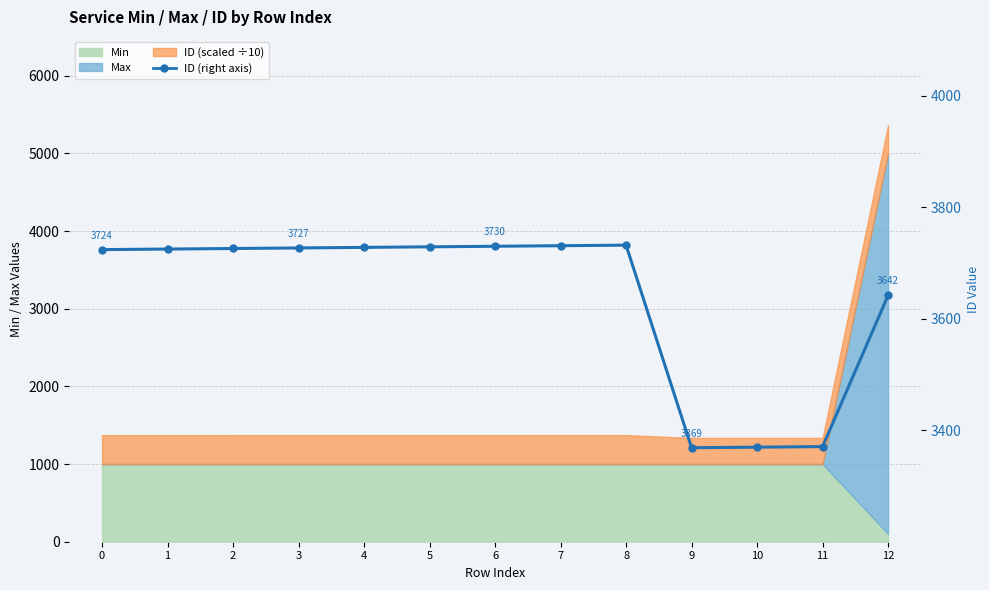

How many data points are above 3726?

6